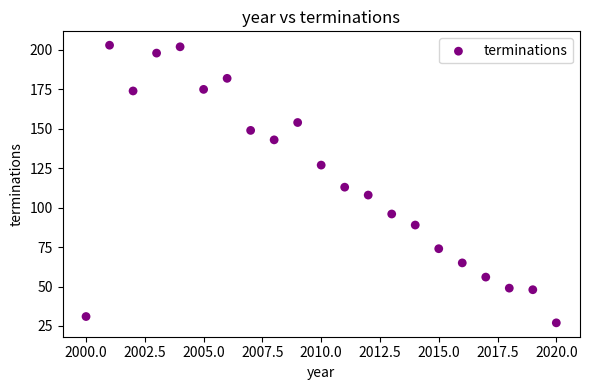

What is the range of X values (max minus min)?

20